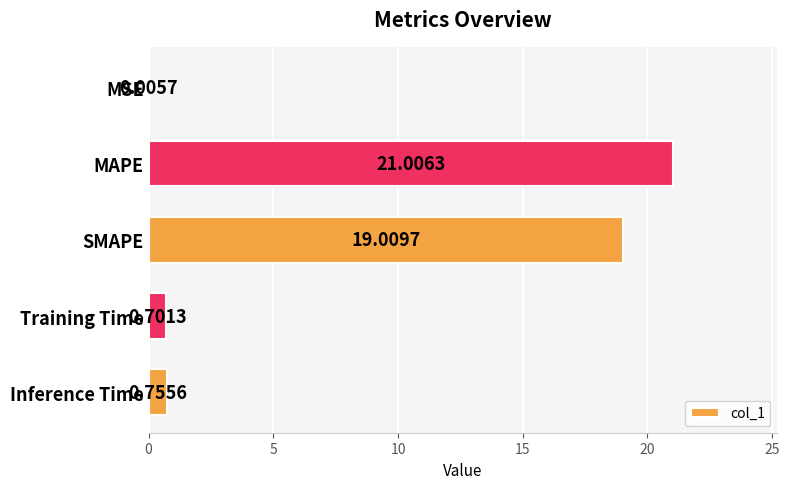

What is the sum of the values at SMAPE and Training Time?

19.7